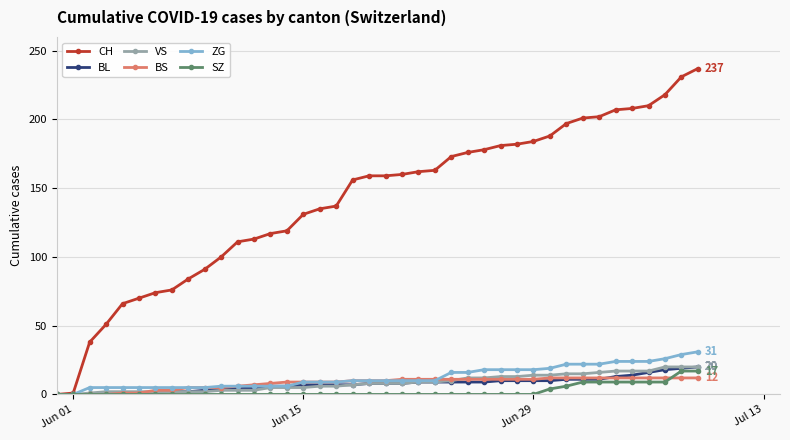

What is the maximum value for BL?

20